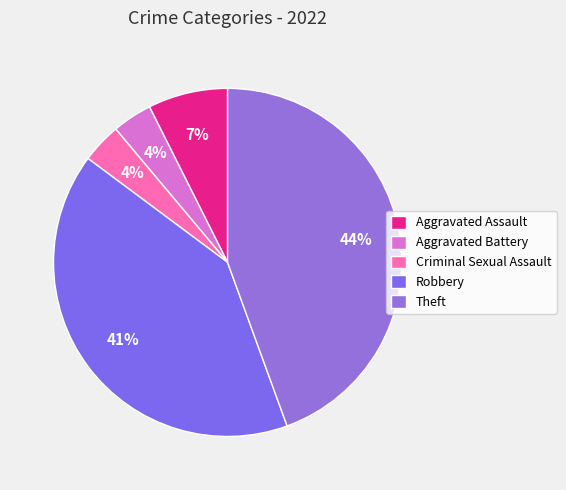

How many slices are in this pie chart?

5